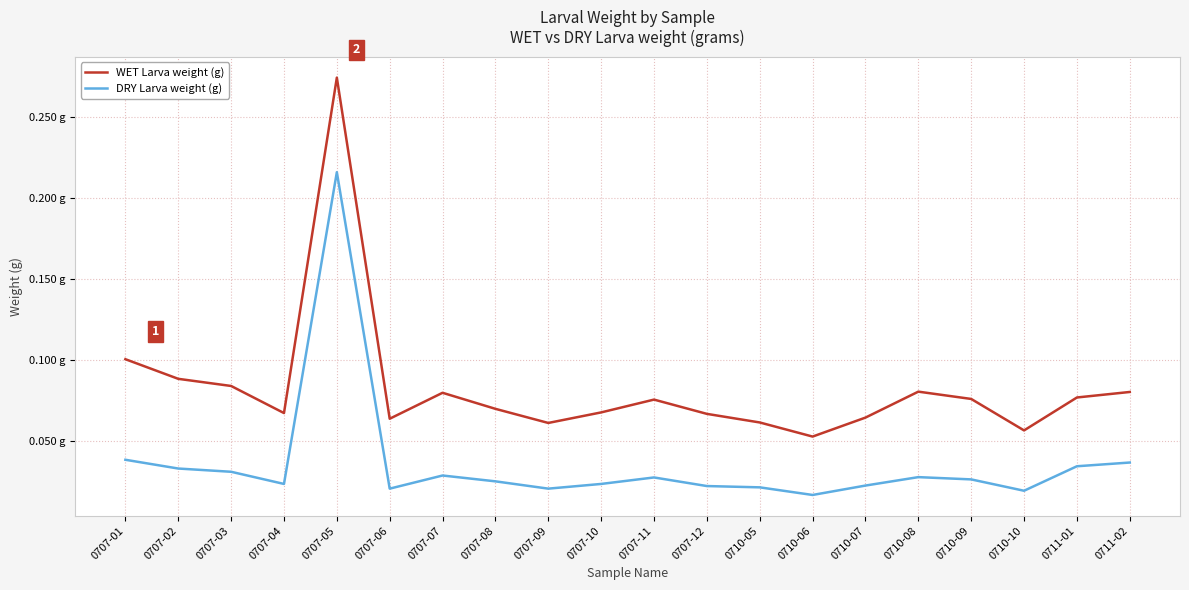

Is it true that DRY Larva equals 0.0 at 0710-09?

False